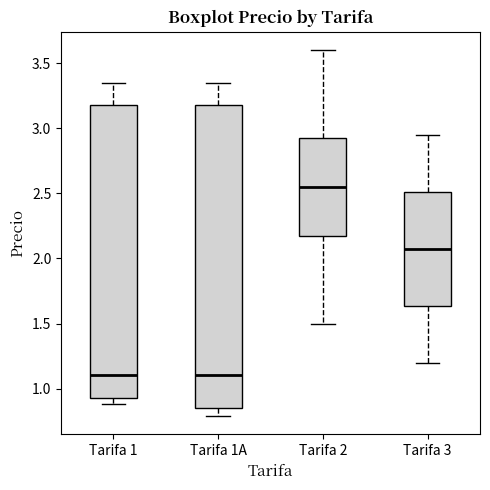

Reading left to right, read every box against the y-axis: the position of its median line, the range the box covers, and the ends of its whiskers. The values are not printed on the chart, so give them approximately, as read against the axis.

Tarifa 1: median 1.10, box 0.95 to 3.20, whiskers 0.90 to 3.35
Tarifa 1A: median 1.10, box 0.85 to 3.20, whiskers 0.80 to 3.35
Tarifa 2: median 2.55, box 2.20 to 2.95, whiskers 1.50 to 3.60
Tarifa 3: median 2.10, box 1.65 to 2.50, whiskers 1.20 to 2.95